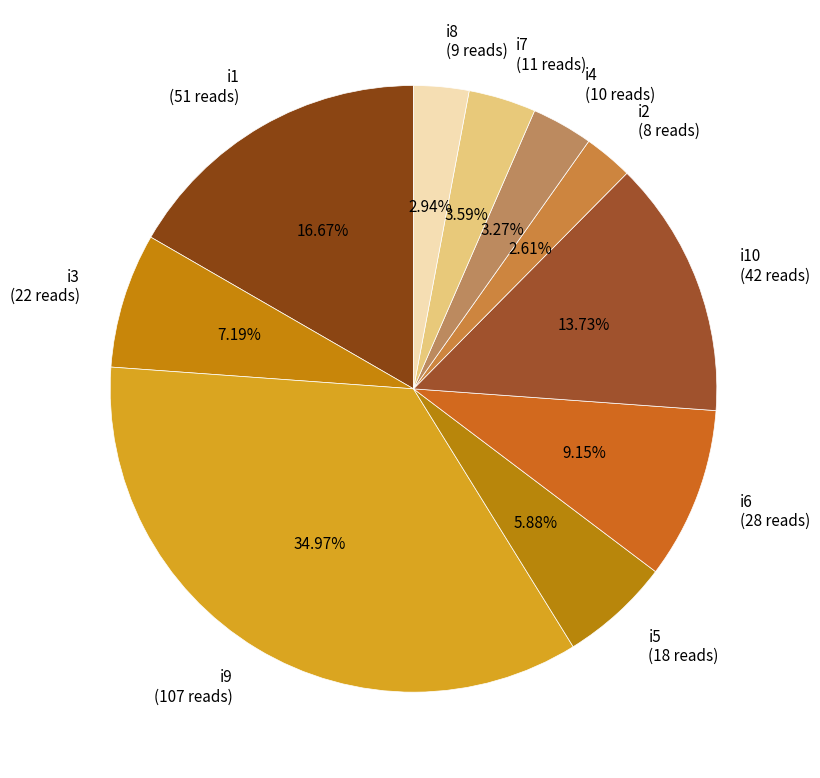

Is there a majority slice in this chart?

No